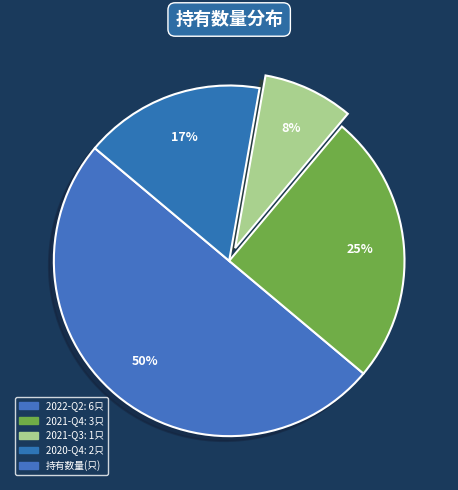

How many segments does this pie chart have?

4